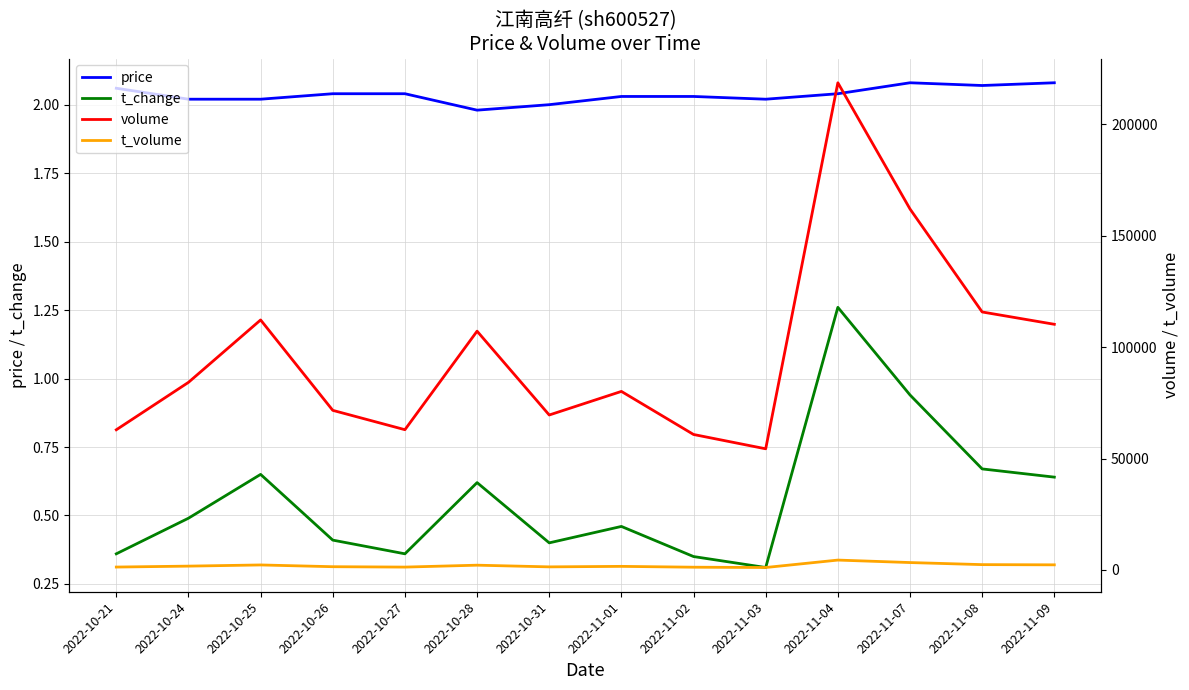

What is the sum of all t_volume values?

27915.0